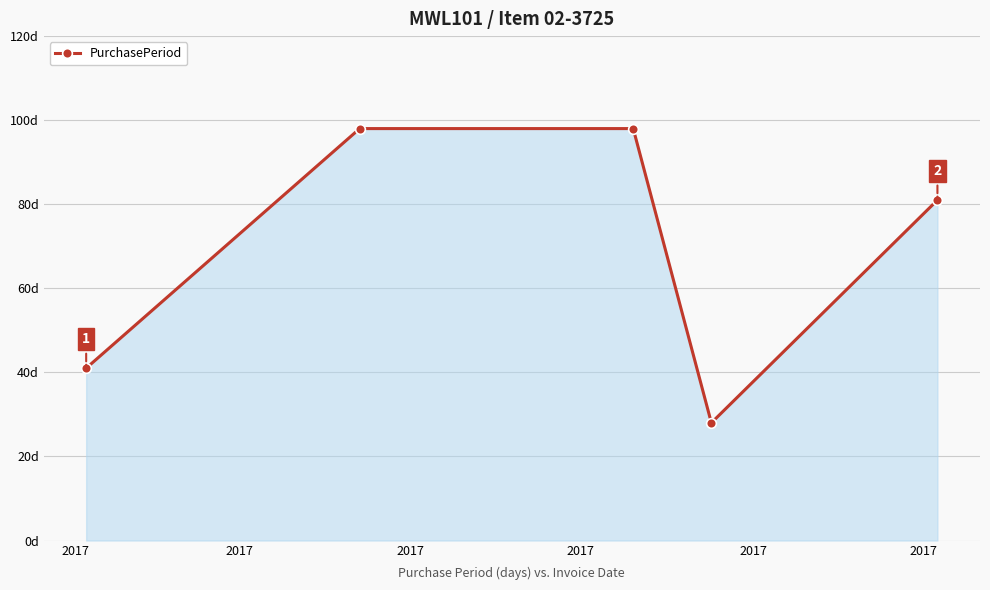

List the labels in order of value, smallest first.

2017, 2017, 2017, 2017, 2017